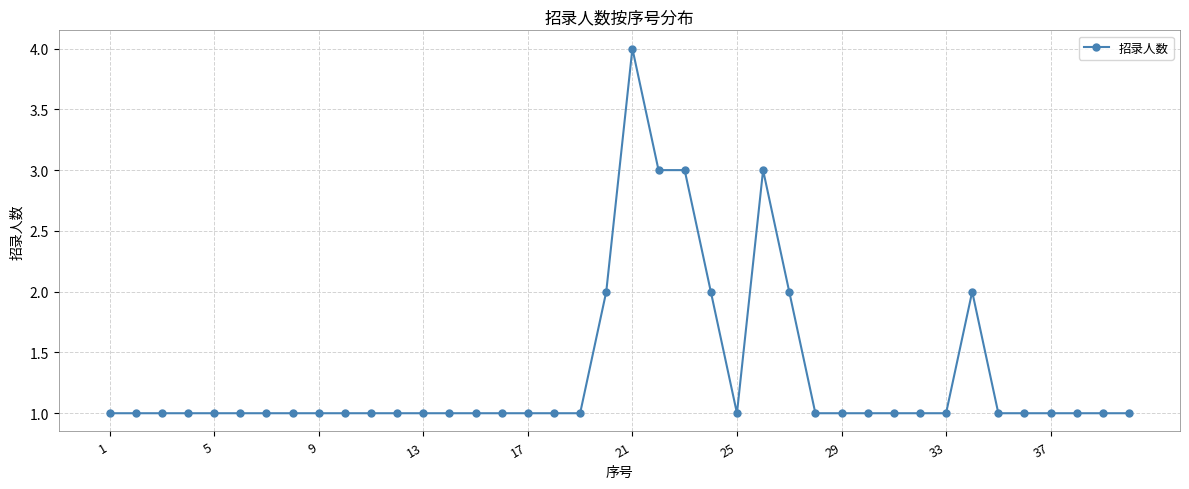

What is the value of the 21st point from the left?

4